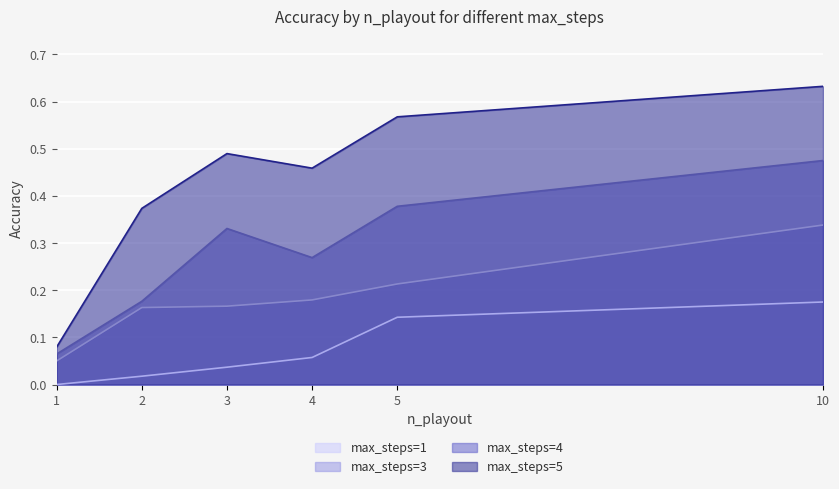

At which category does the chart reach its minimum across all series?

1